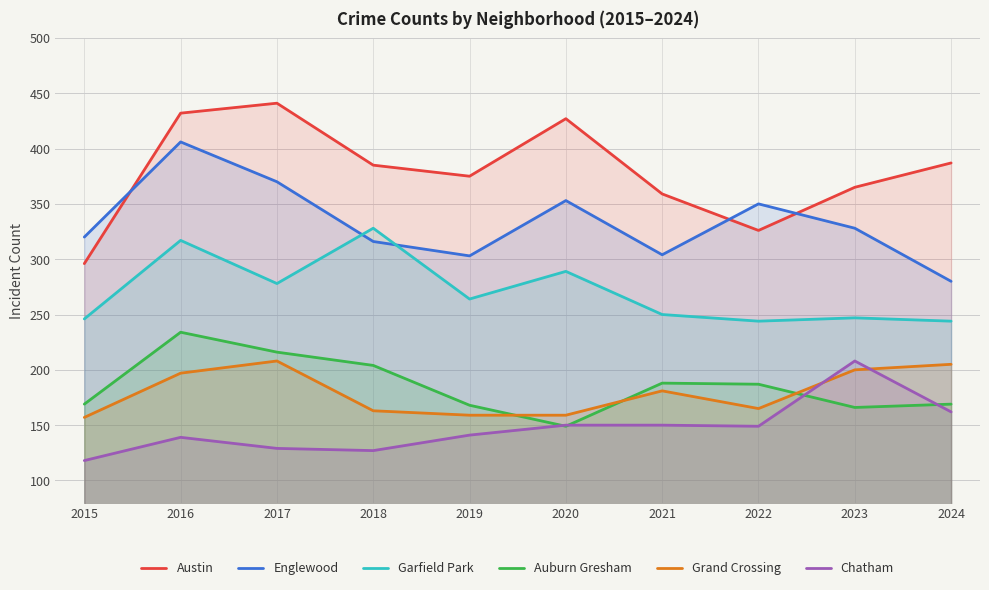

At how many categories does at least one series exceed 143?

10